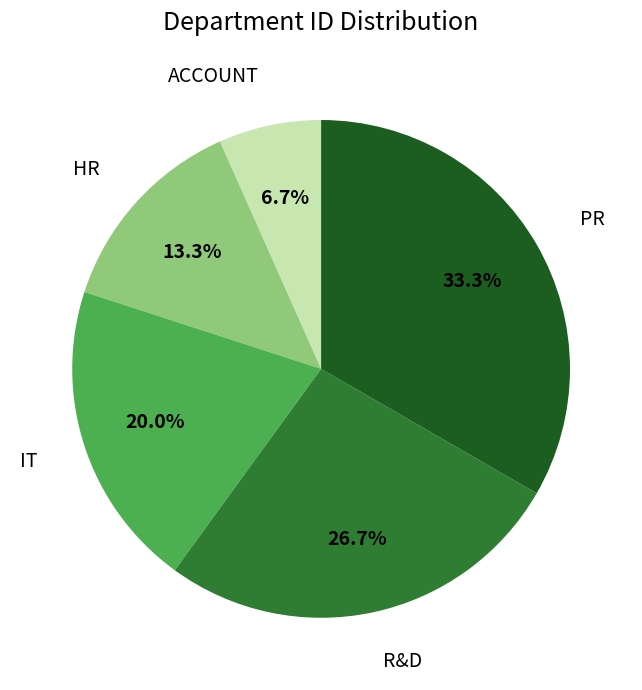

What is the smallest slice in the pie chart?

ACCOUNT